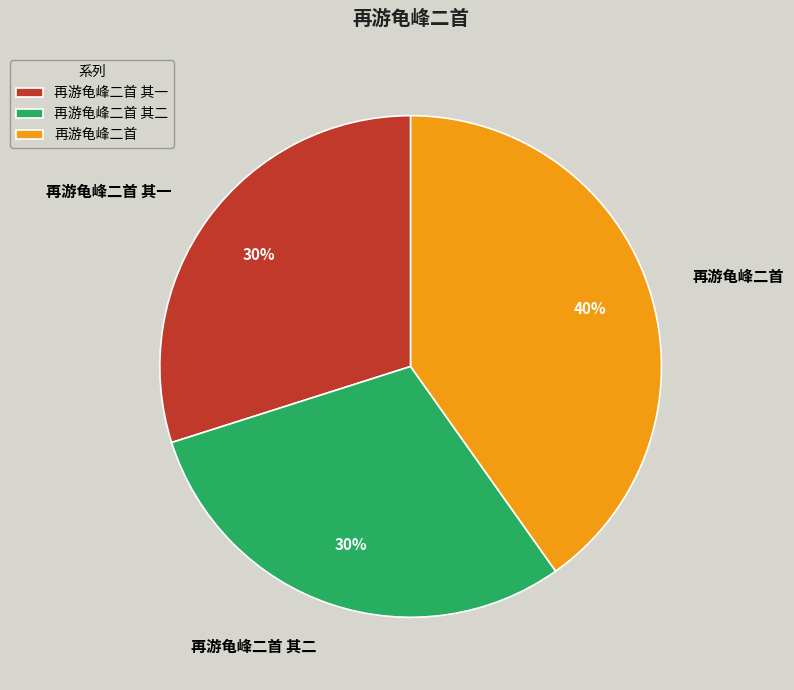

Is it true that 再游龟峰二首 其一 is 19% of the pie?

False